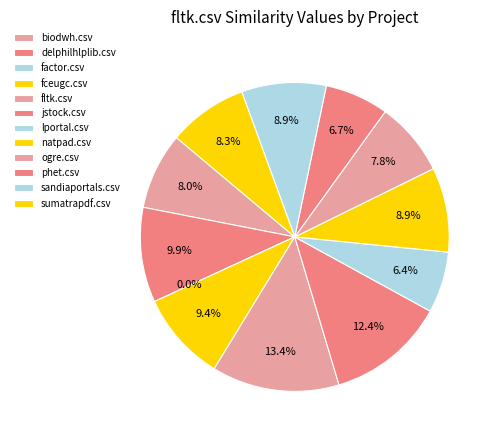

True or false: fltk.csv accounts for 13% of the total.

True